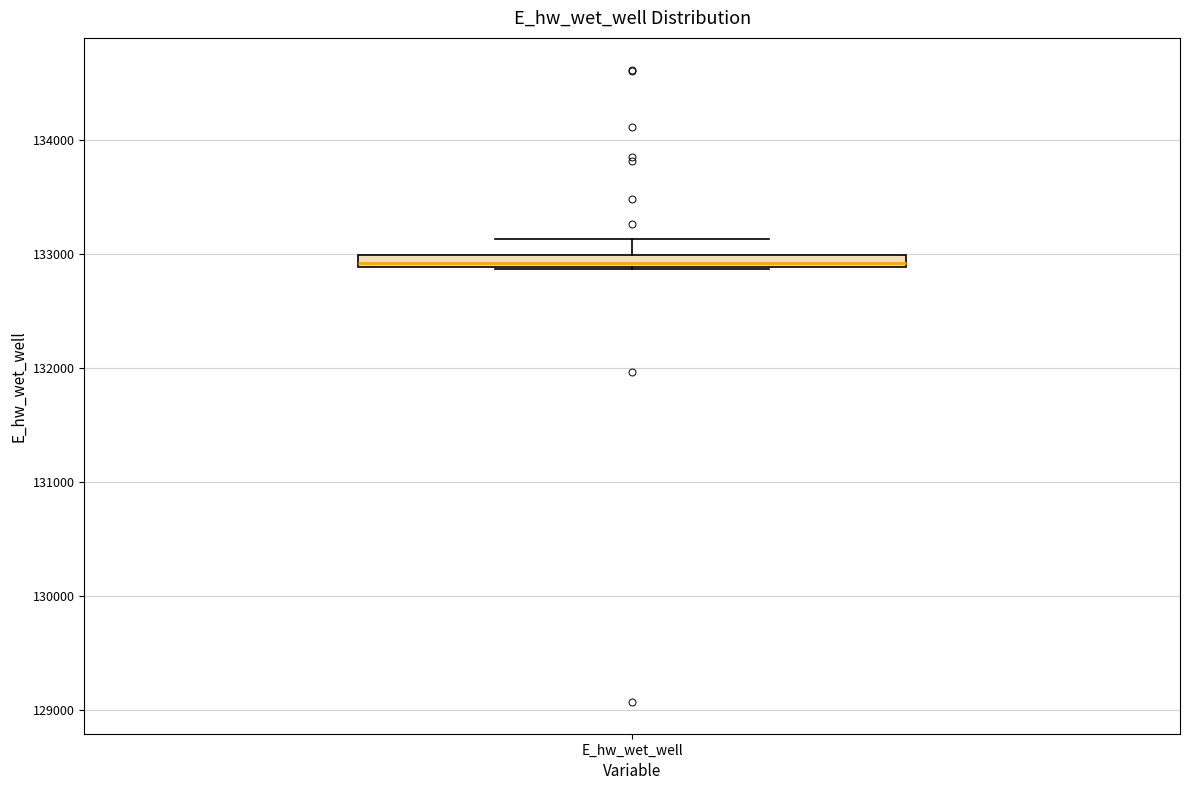

Where does the upper whisker of the box for E_hw_wet_well end on the y-axis? The values are not printed on the chart, so give them approximately, as read against the axis.

133100